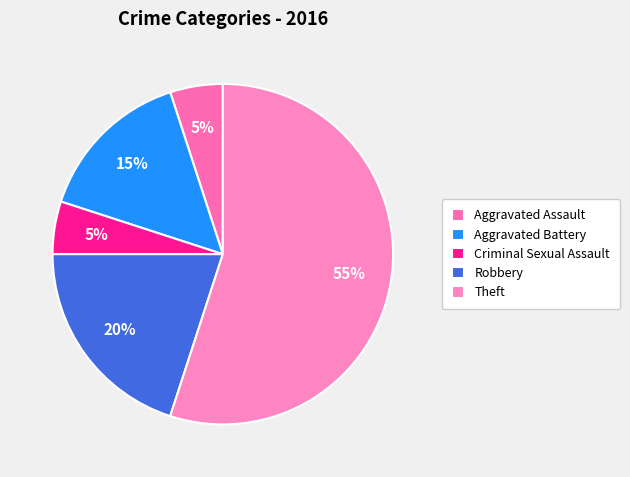

Count the number of slices in the pie.

5